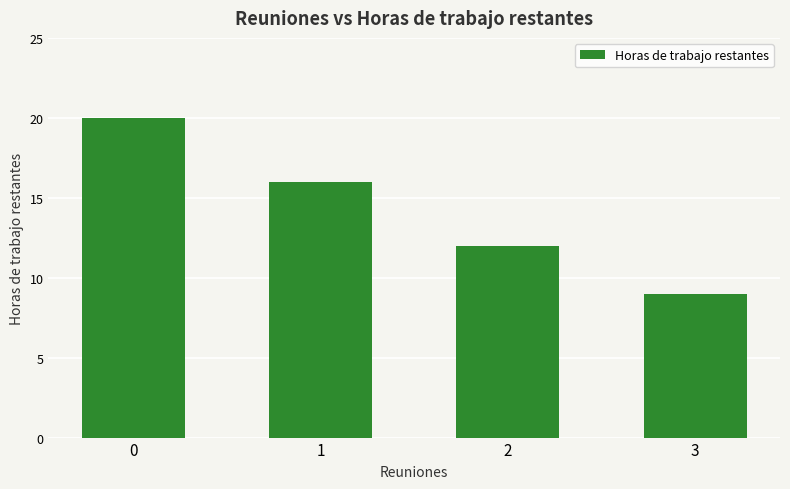

List the labels in order of value, largest first.

0, 1, 2, 3